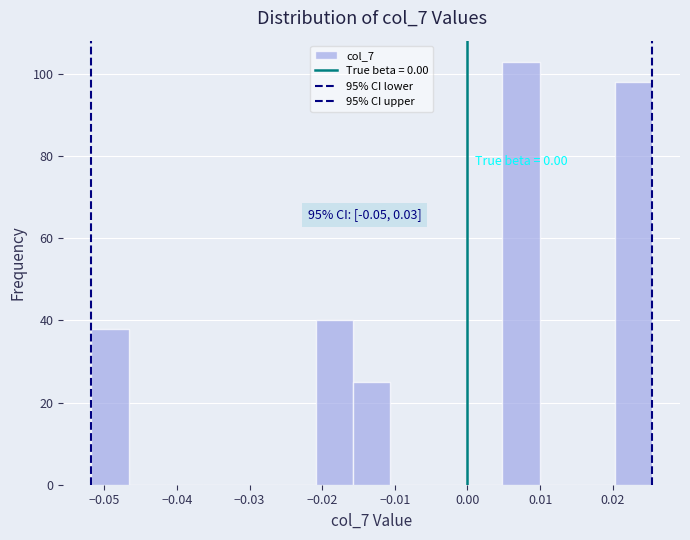

Which range on the x-axis has the tallest bar?

0.005 to 0.010